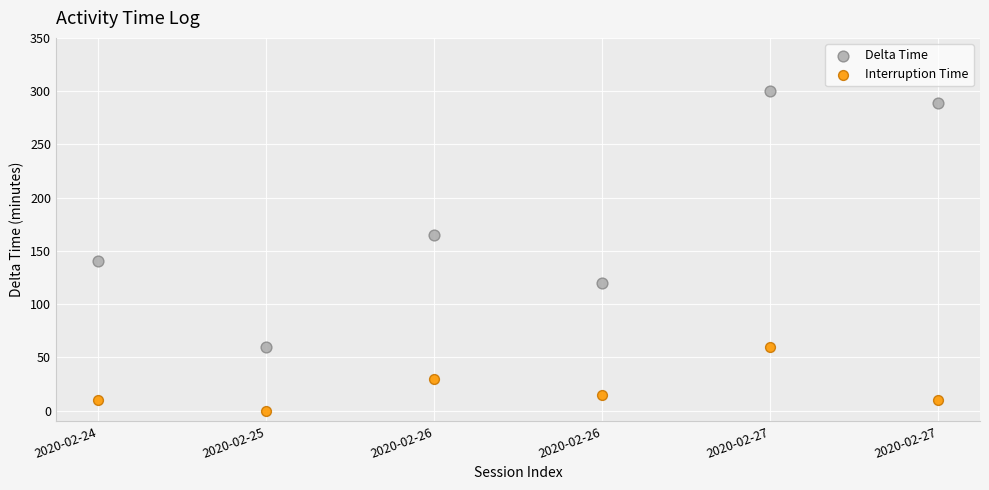

Across all data points, what is the average Y value?

100